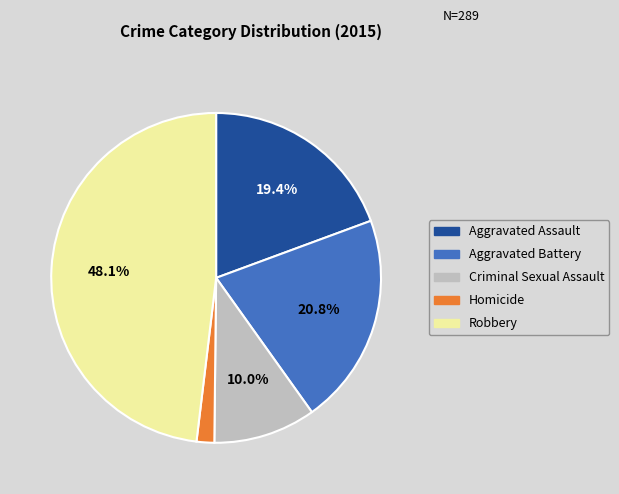

Is it true that Homicide is 2% of the pie?

True